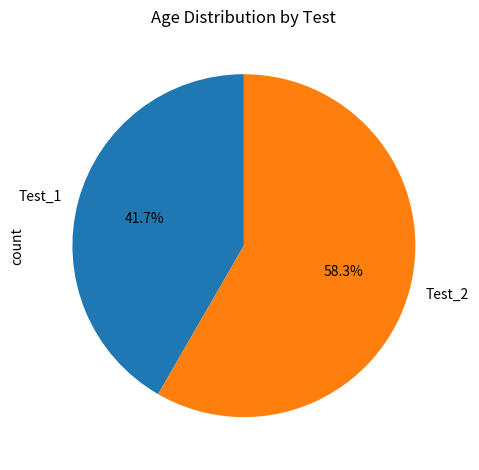

Rank the categories by value from lowest to highest.

Test_1, Test_2